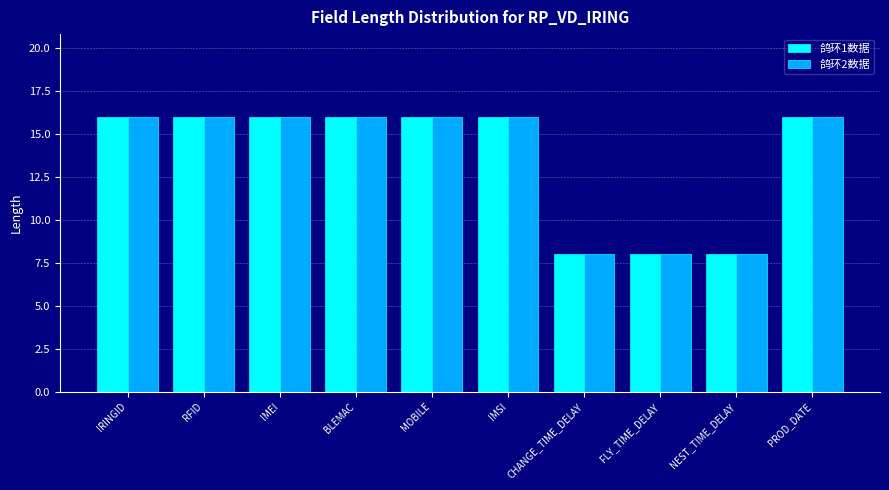

What is the maximum value shown in the chart?

16